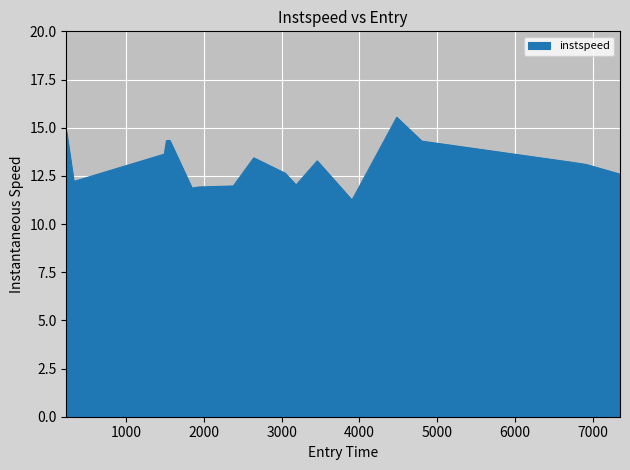

What is the average value?

13.1